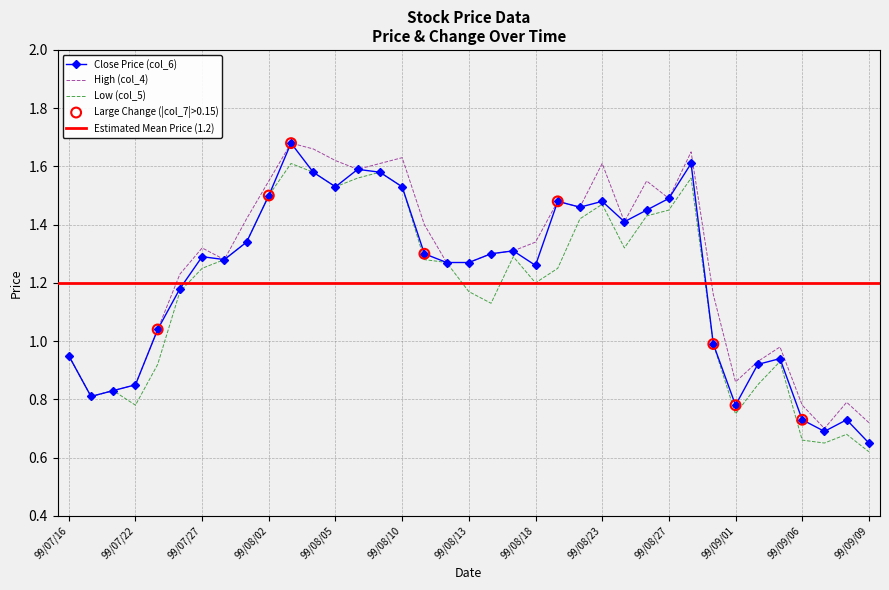

True or false: Close Price (col_6) has a value of 0.5 at 99/08/02.

False